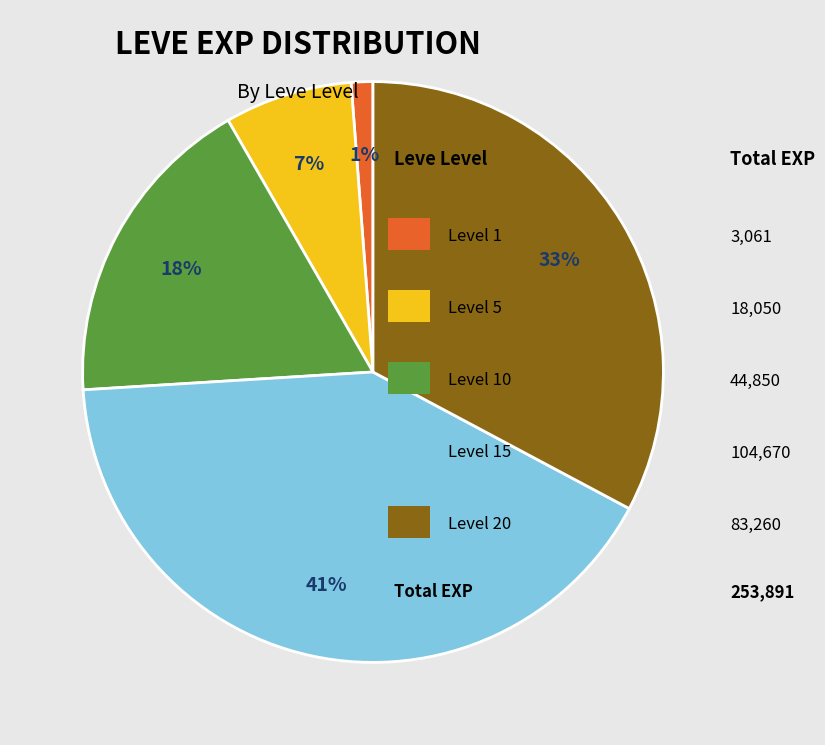

To the nearest percent, what is the difference between the largest and smallest slice percentages?

40%